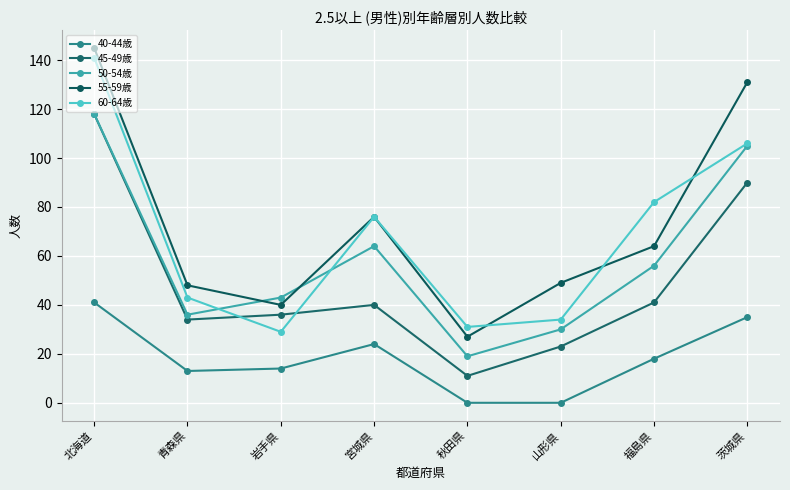

Which series has the largest total across all categories?

55-59歳